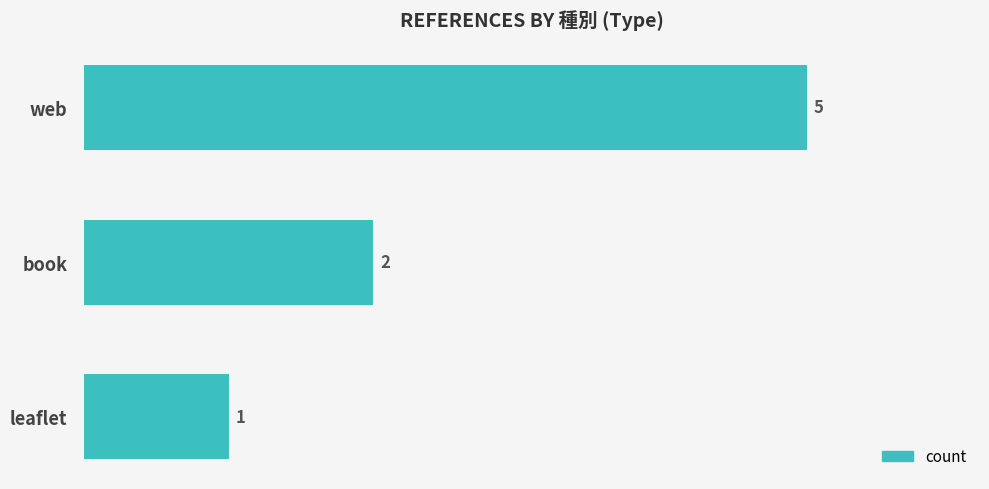

Where is the data nearest to the value 3?

book